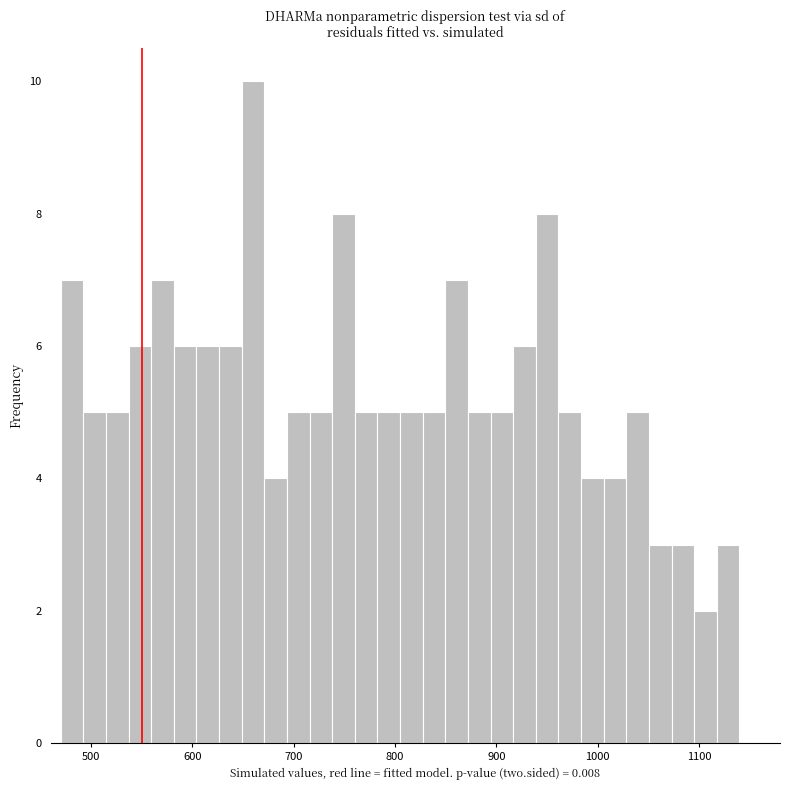

Around what value on the x-axis is the tallest bar? Give the approximate position of its centre, as read against the axis.

660